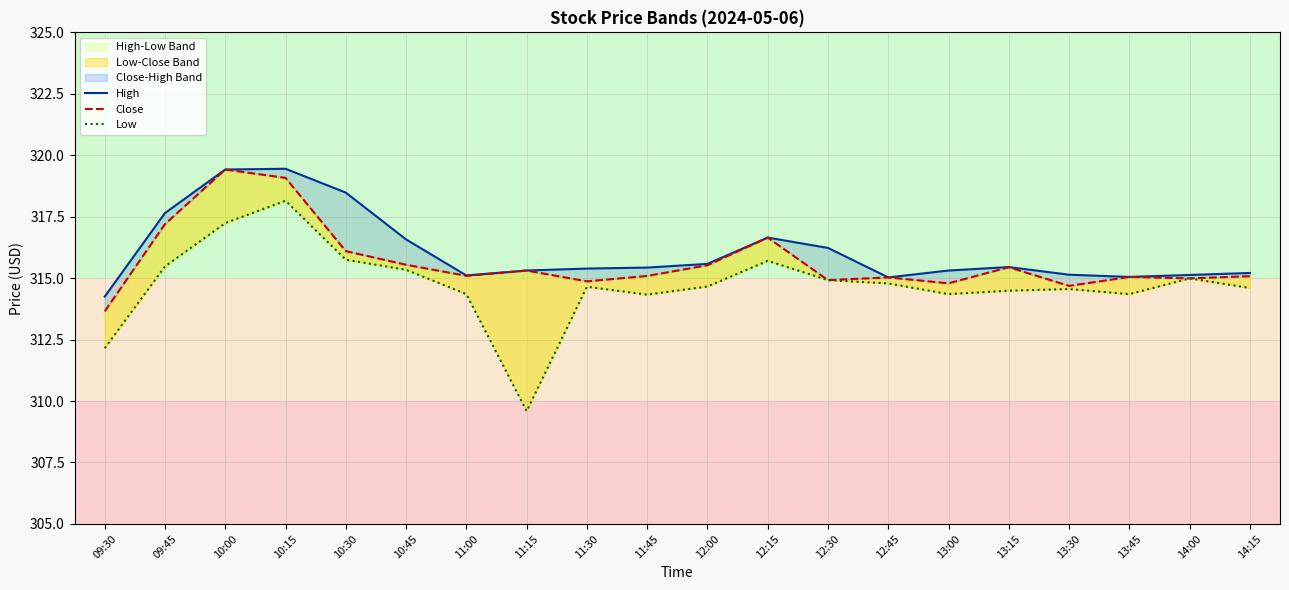

How many data points does each series have?

20